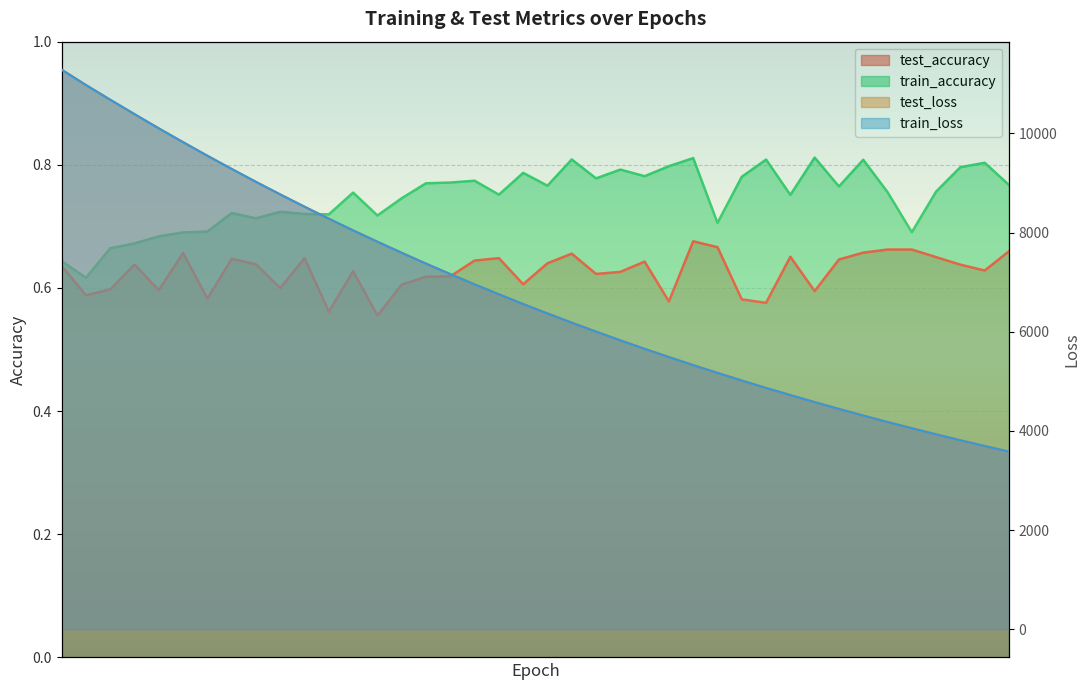

The train_accuracy series shows 1.0 at 15. True or false?

False